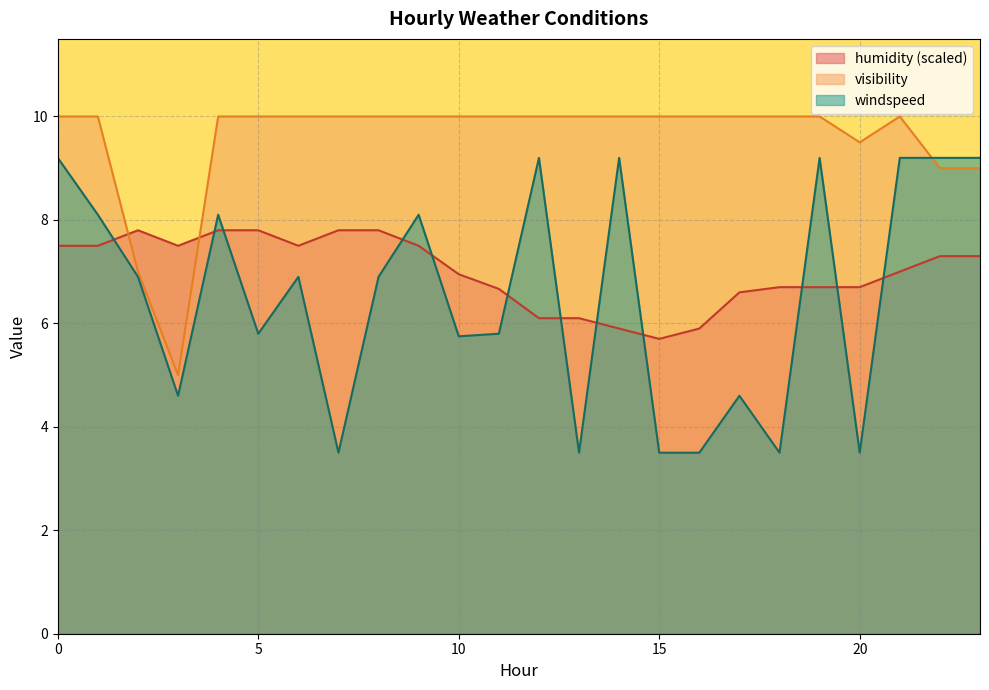

Reading right to left, what are all the values shown in this chart?

visibility: 9.0	9.0	10.0	9.5	10.0	10.0	10.0	10.0	10.0	10.0	10.0	10.0	10.0	10.0	10.0	10.0	10.0	10.0	10.0	10.0	5.0	7.0	10.0	10.0
humidity: 7.3	7.3	7.0	6.7	6.7	6.7	6.6	5.9	5.7	5.9	6.1	6.1	6.7	7.0	7.5	7.8	7.8	7.5	7.8	7.8	7.5	7.8	7.5	7.5
windspeed: 9.2	9.2	9.2	3.5	9.2	3.5	4.6	3.5	3.5	9.2	3.5	9.2	5.8	5.8	8.1	6.9	3.5	6.9	5.8	8.1	4.6	6.9	8.1	9.2